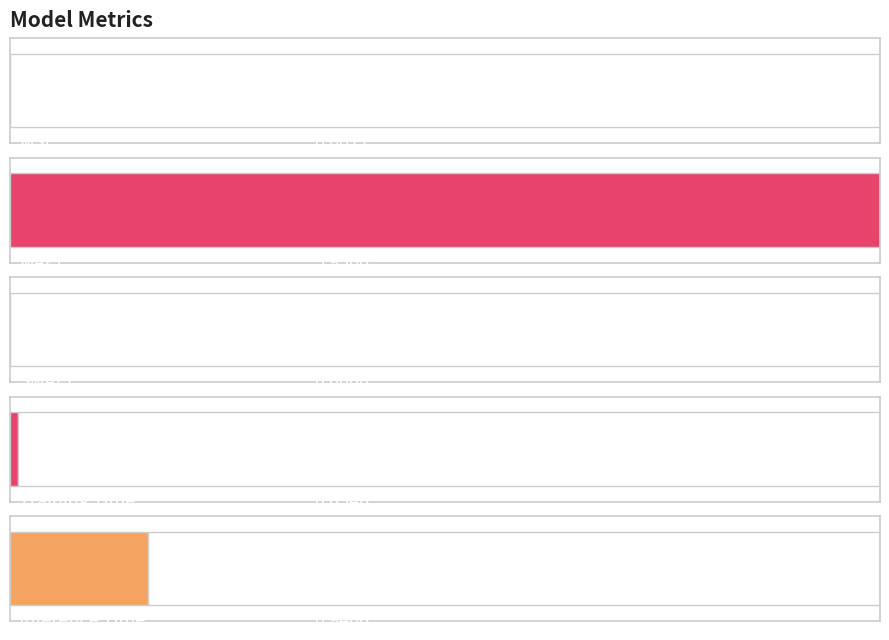

At which category does the chart reach its peak across all series?

MAPE